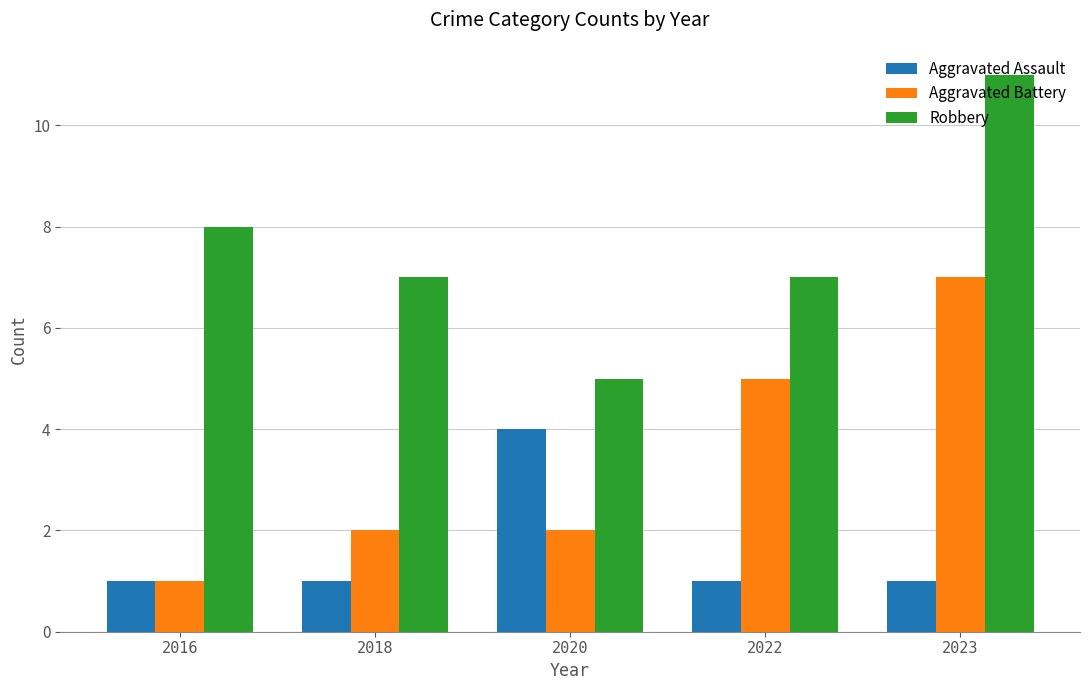

What is the minimum value for Robbery?

5